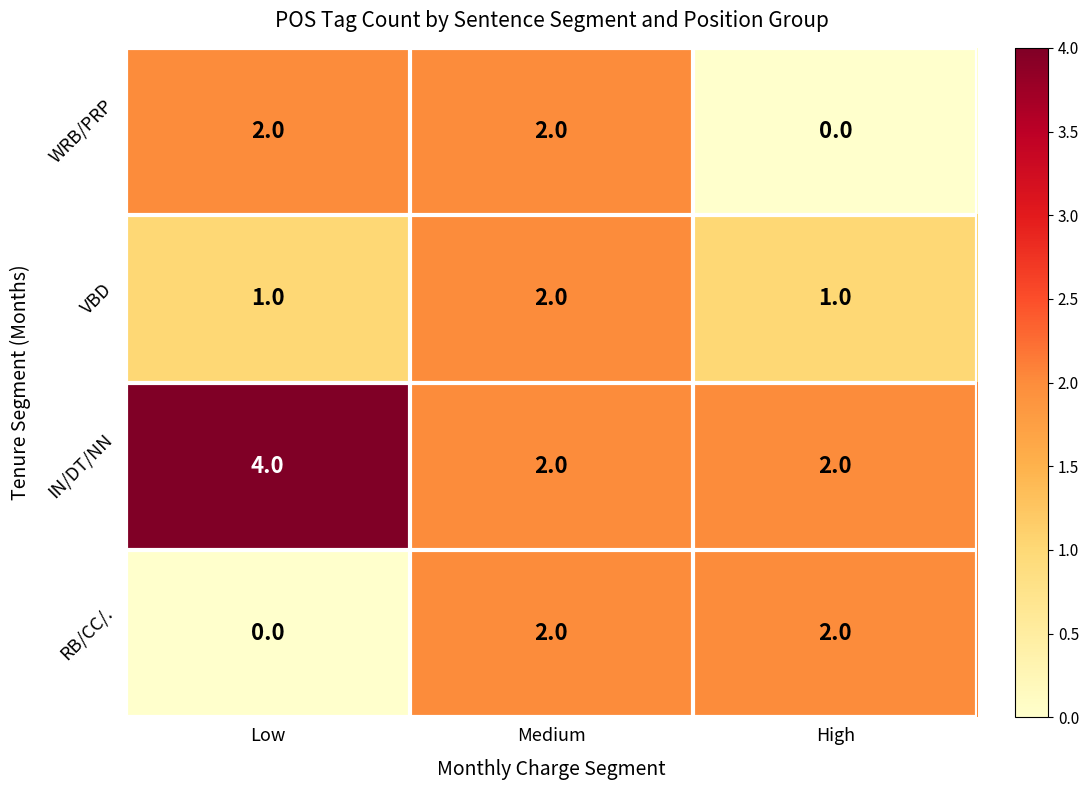

Is it true that IN/DT/NN equals 1 at High?

False